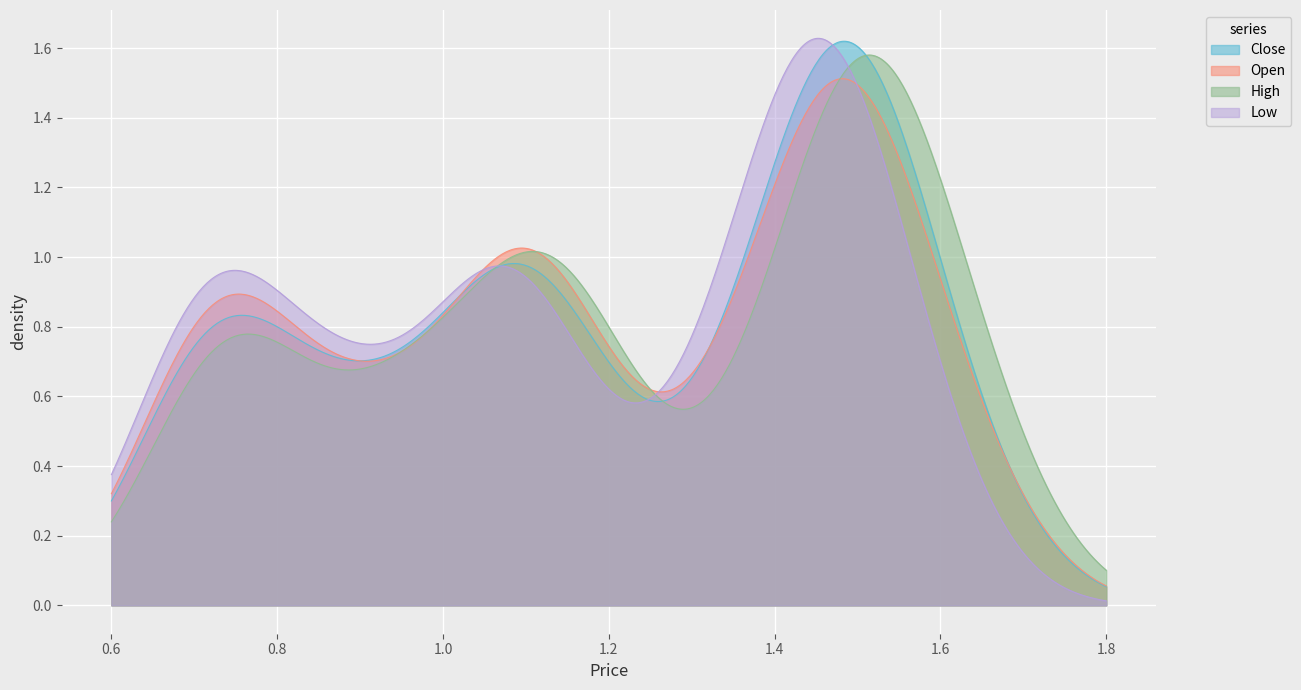

What is the label of the 17th point from the left?

16